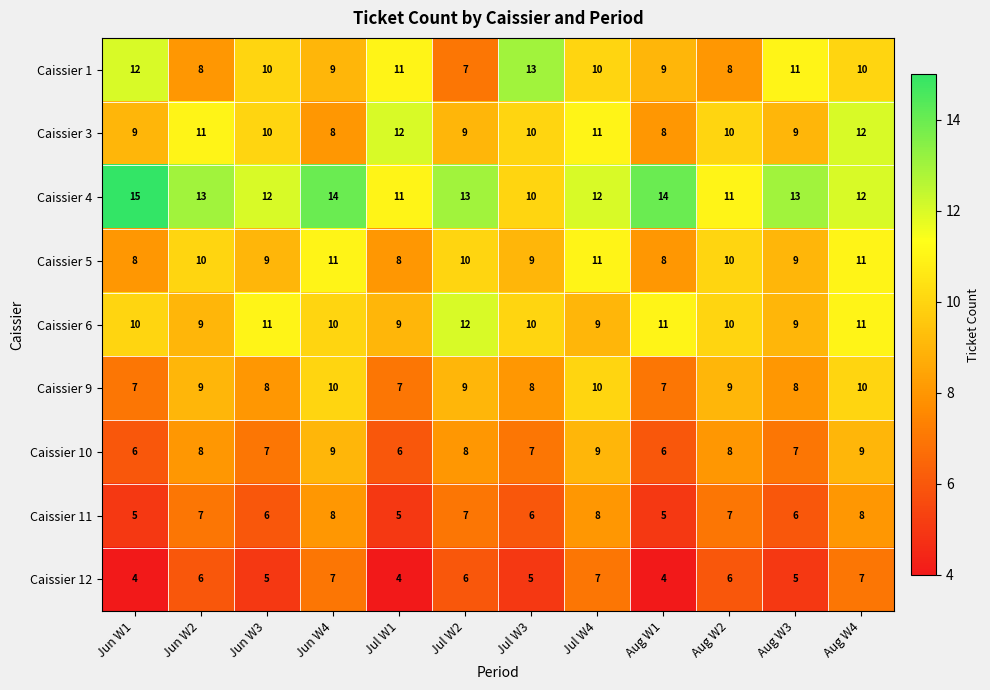

What is the spread (max minus min) of values at Aug W1?

10